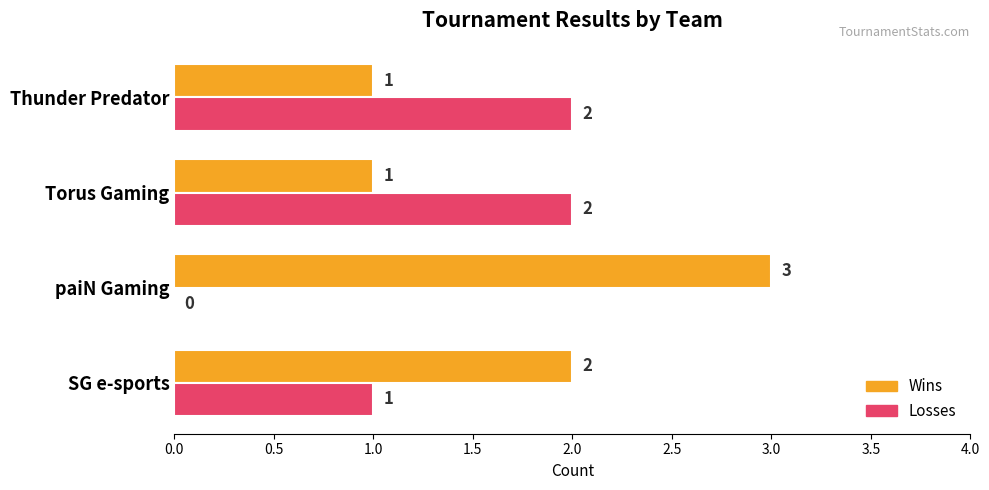

What is the total value across all series at paiN Gaming?

3